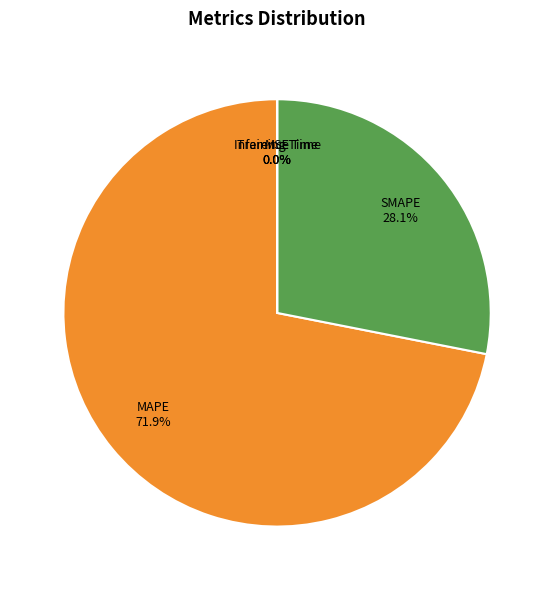

Is there a majority slice in this chart?

Yes